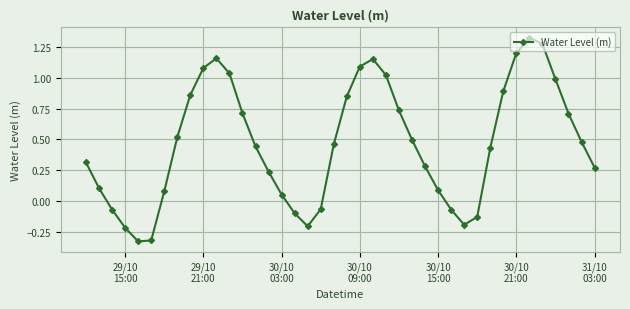

What is the difference between the maximum and minimum values?

1.6